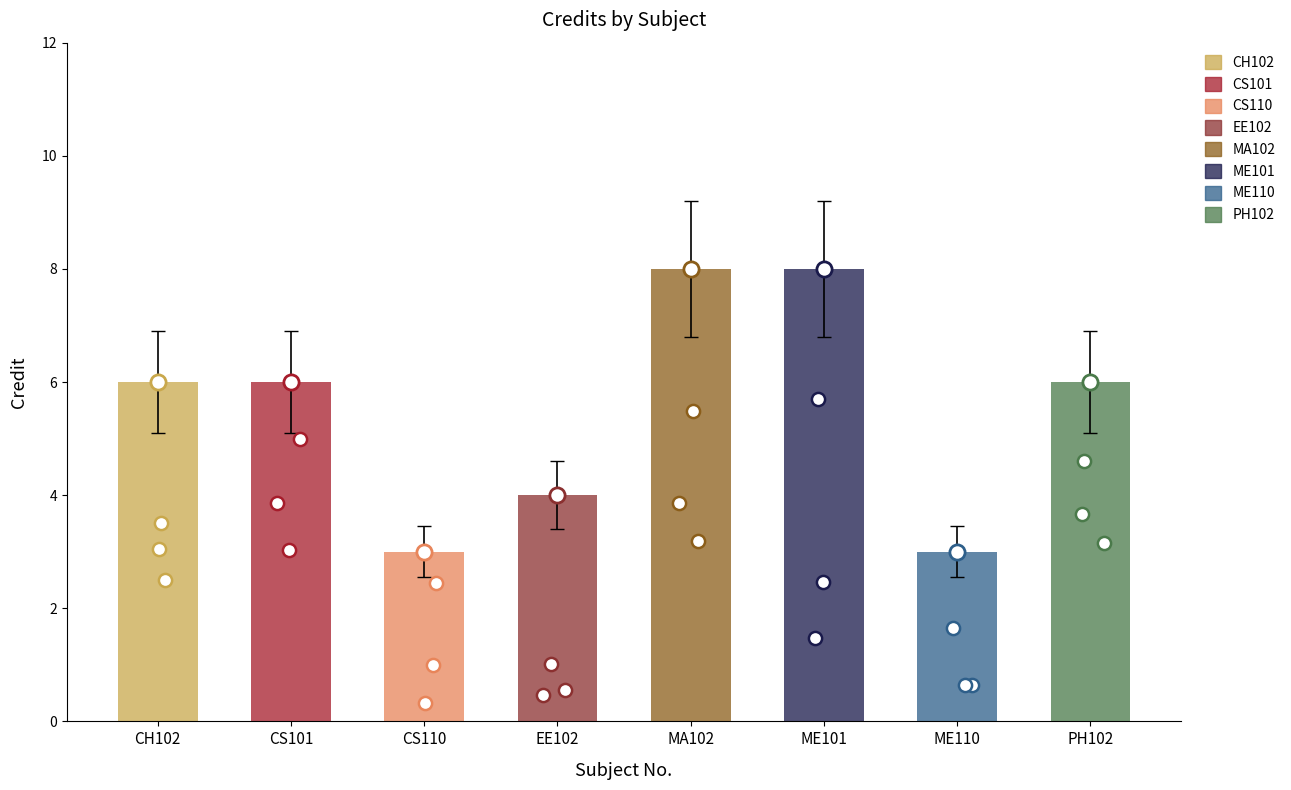

Between ME110 and PH102, which is larger?

PH102